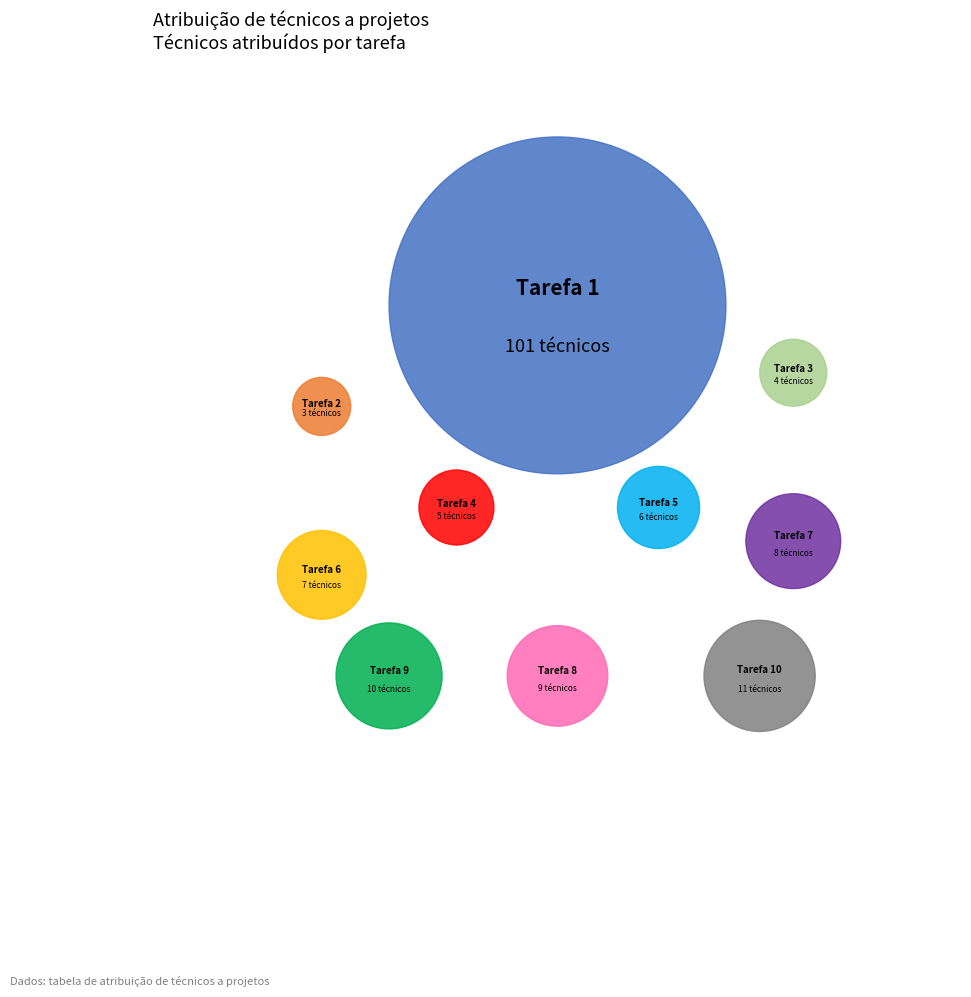

Which slice represents more than half of the pie?

1